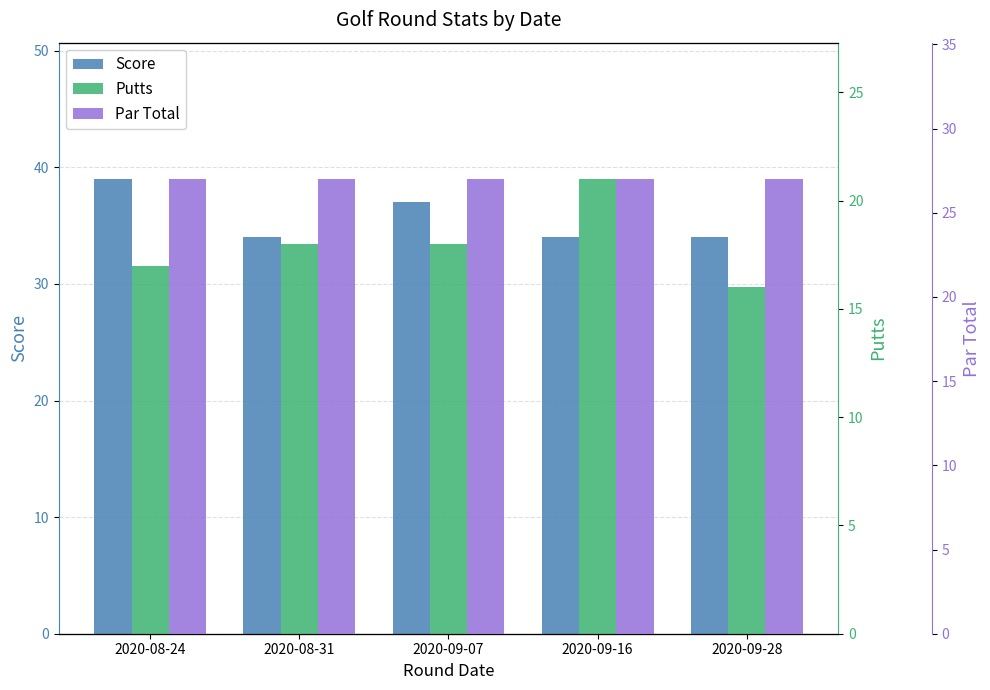

Which has a higher value, 2020-09-16 or 2020-08-31?

2020-09-16